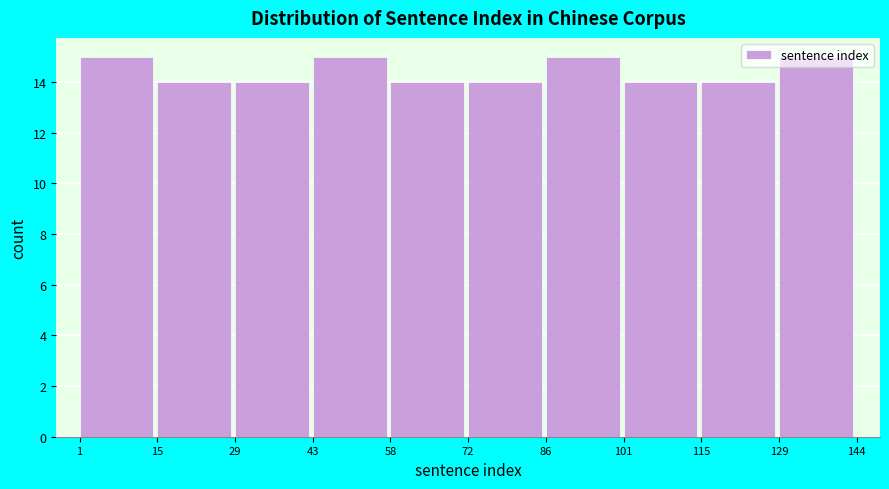

Reading left to right, transcribe this chart: for each bar, give the range it covers on the x-axis and its height. The values are not printed on the chart, so give them approximately, as read against the axis.

1 to 15: 15
15 to 29: 14
29 to 43: 14
43 to 58: 15
58 to 72: 14
72 to 86: 14
86 to 101: 15
101 to 115: 14
115 to 129: 14
129 to 144: 15